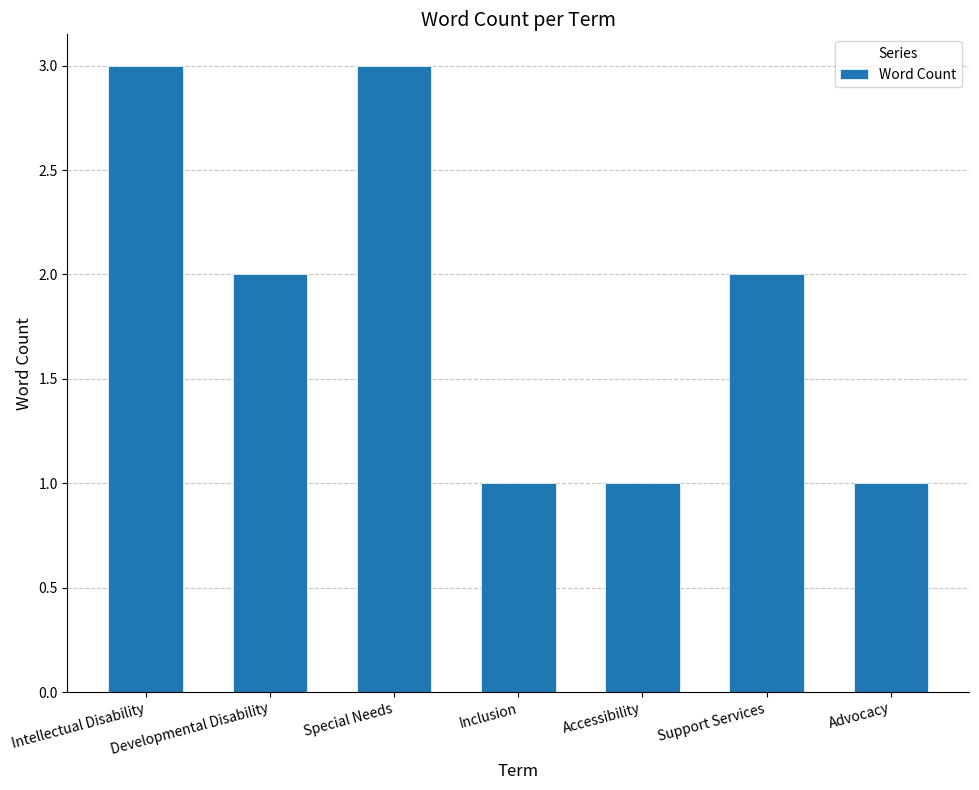

Between Accessibility and Developmental Disability, which is larger?

Developmental Disability